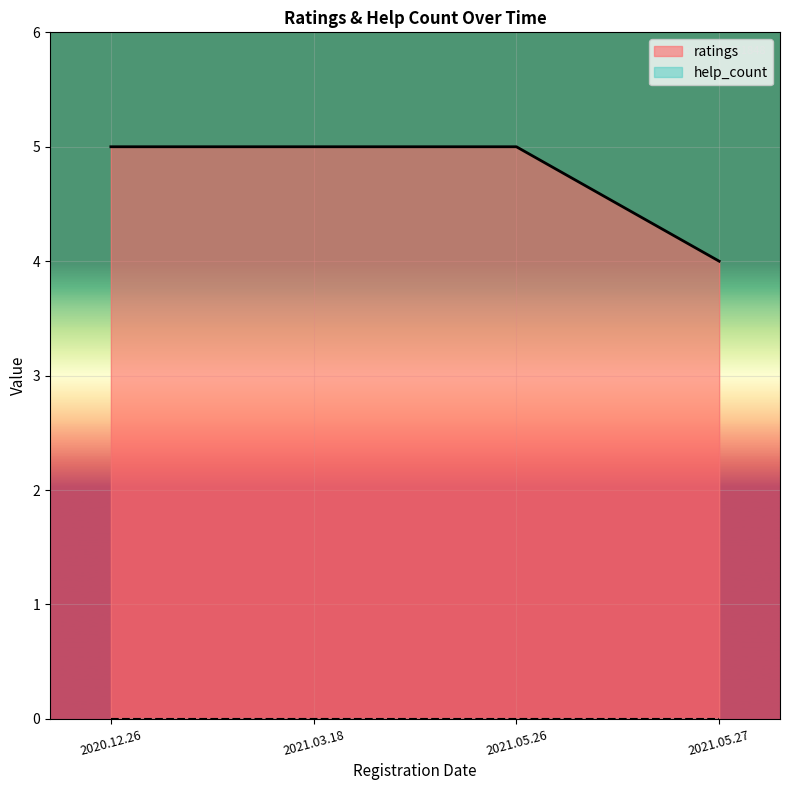

Reading left to right, what are all the values shown in this chart?

ratings_line: 2020.12.26=5	2021.03.18=5	2021.05.26=5	2021.05.27=4
help_count_line: 2020.12.26=0	2021.03.18=0	2021.05.26=0	2021.05.27=0